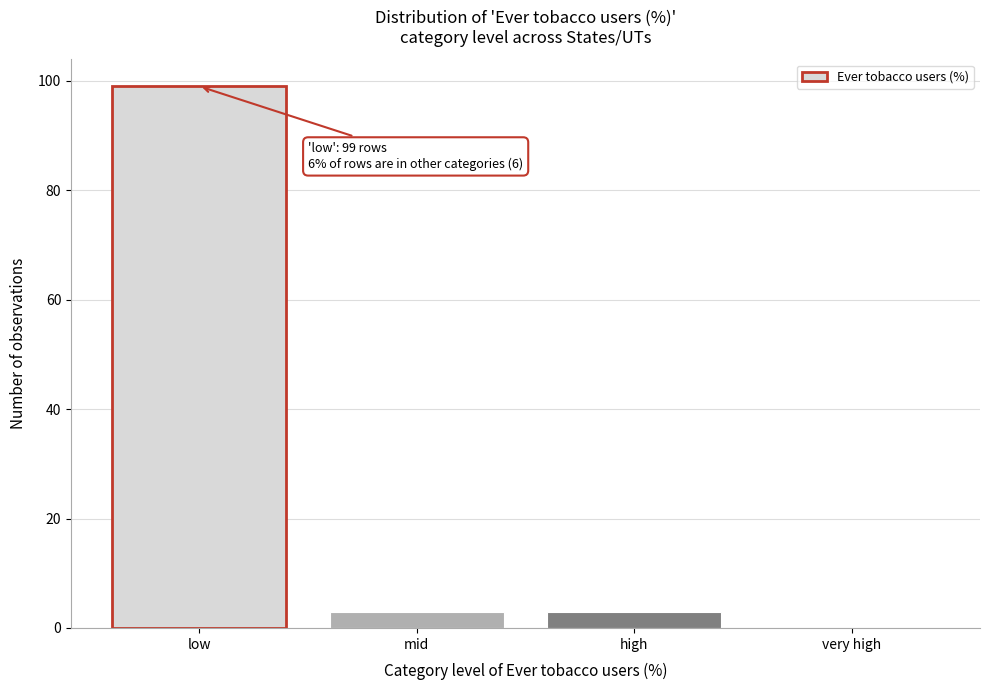

Reading right to left, transcribe all the data shown in this chart.

very high=0	high=3	mid=3	low=99